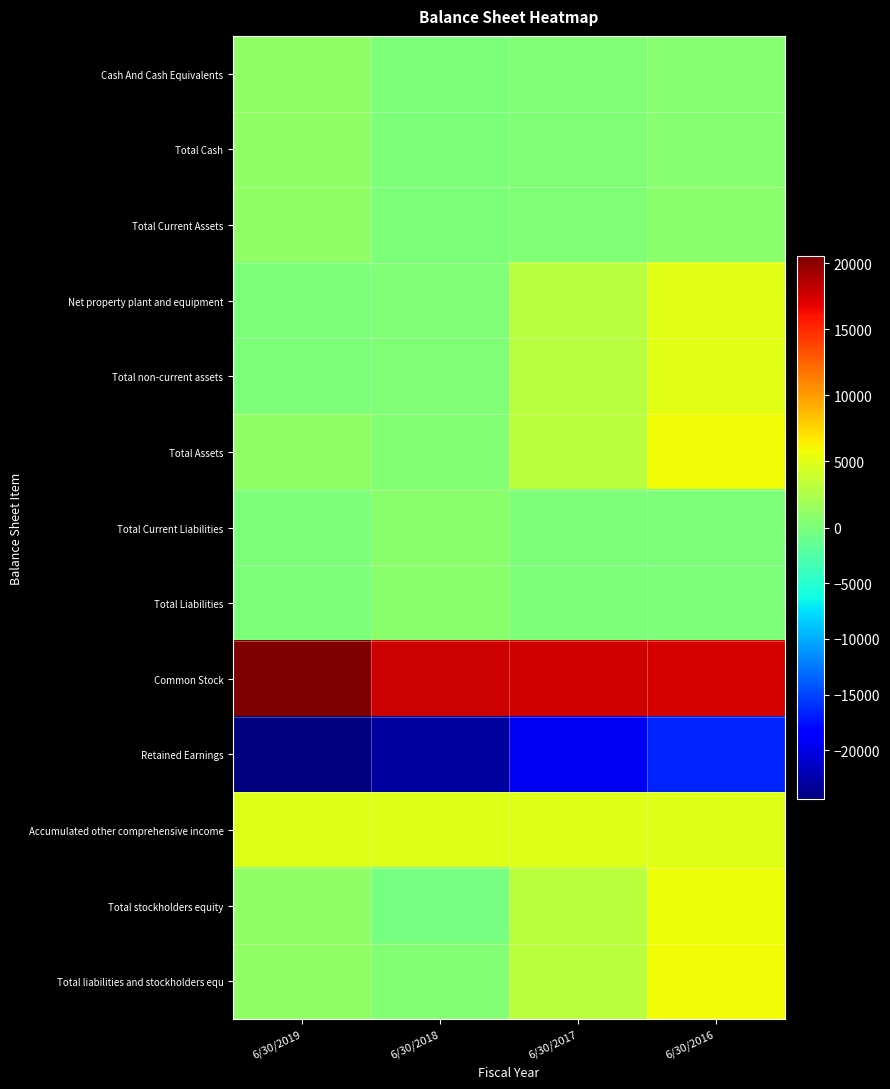

Between 6/30/2019 and 6/30/2018, which series saw the biggest shift?

Common Stock